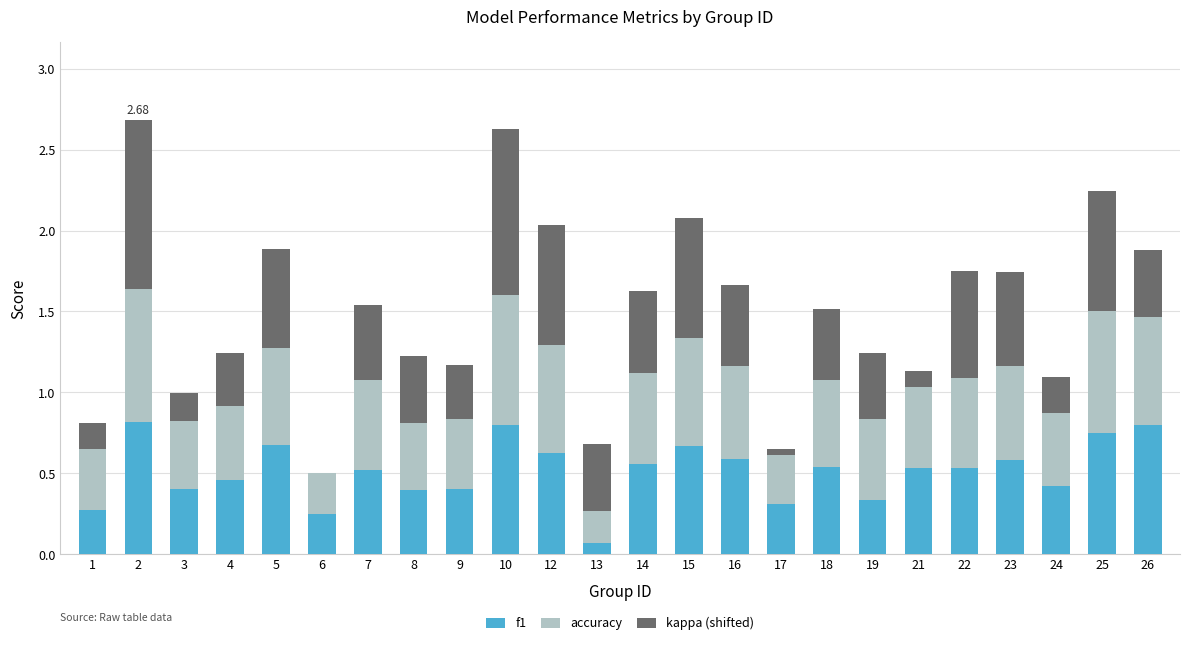

What is the sum of all f1 values?

12.3